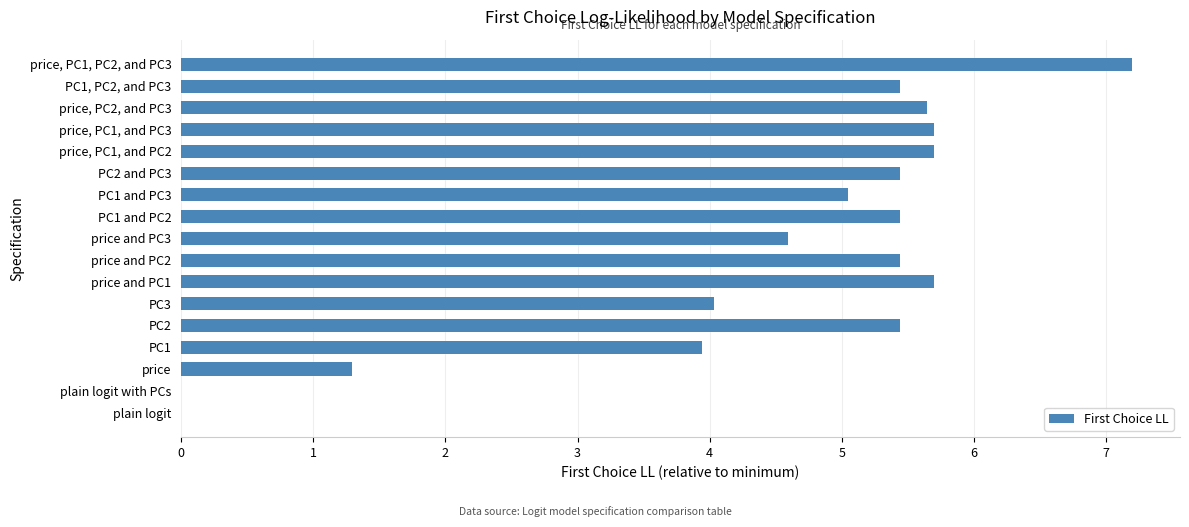

What value does the data have at price and PC3?

4.6